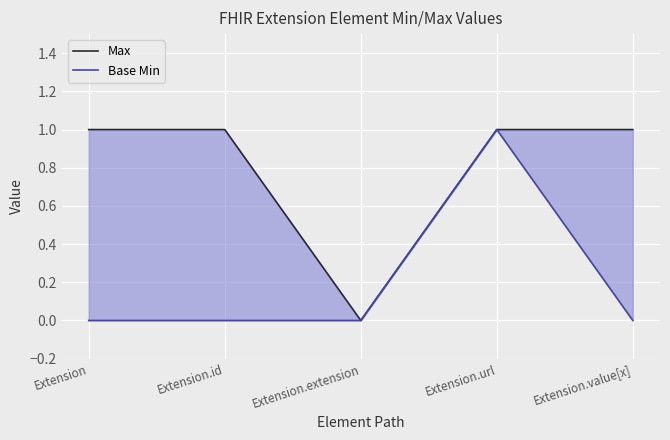

List the series in order of their overall mean, lowest first.

Base Min, Max